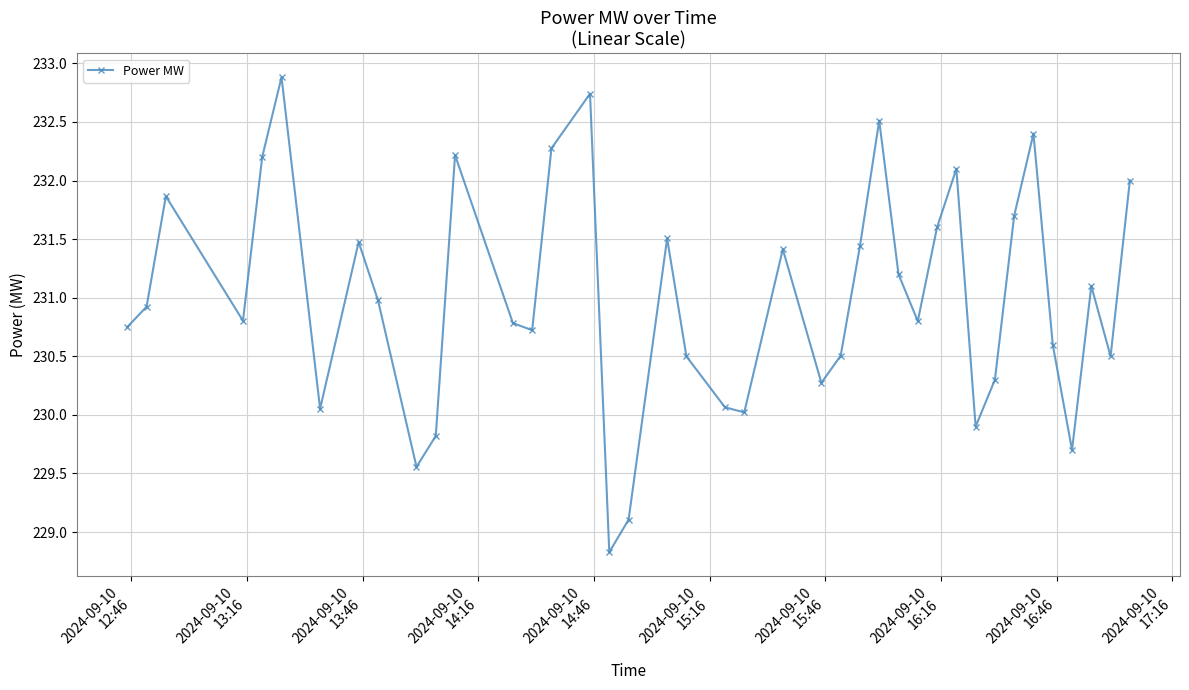

What is the maximum value shown in the chart?

232.9